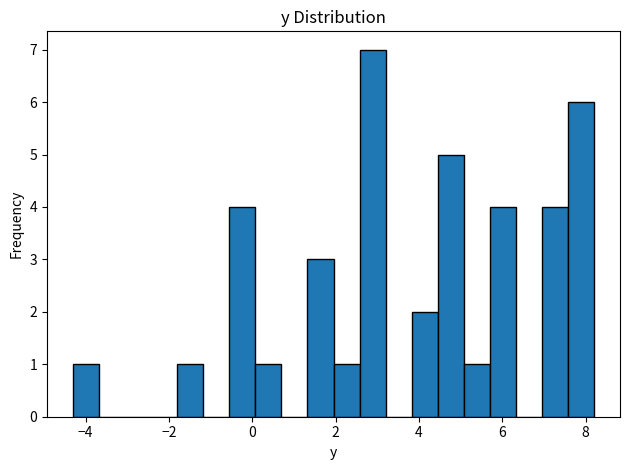

Around what value on the x-axis is the tallest bar? Give the approximate position of its centre, as read against the axis.

2.8